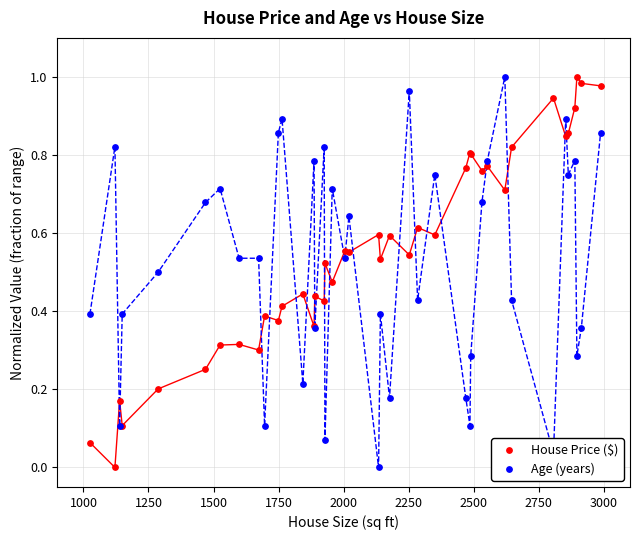

Is the value of Age (years) at 32 greater than the value of House Price ($) at 24?

No